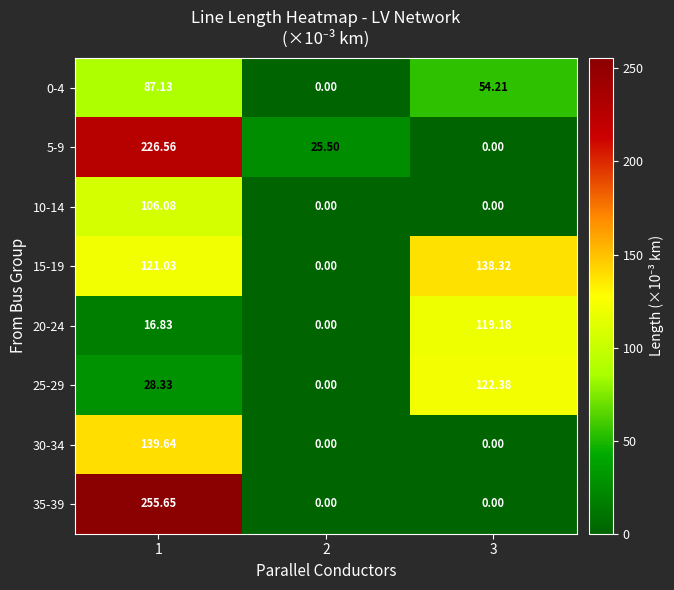

Which series has the largest range (max minus min)?

35-39